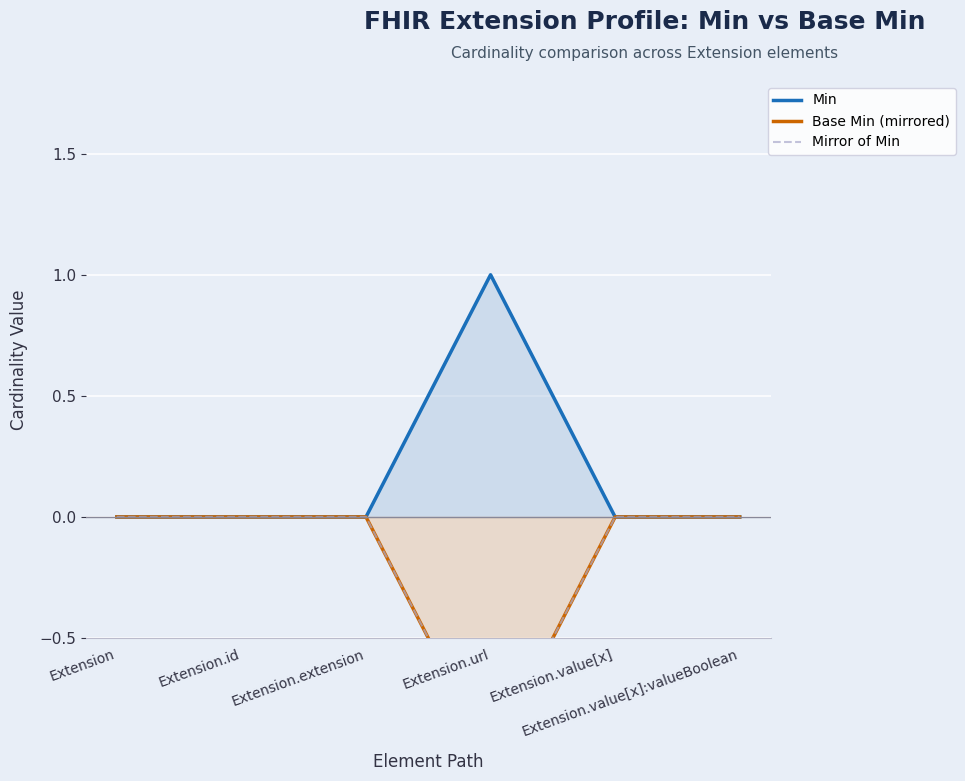

True or false: Base Min (mirrored) has more than 2 points higher than both neighbors.

False